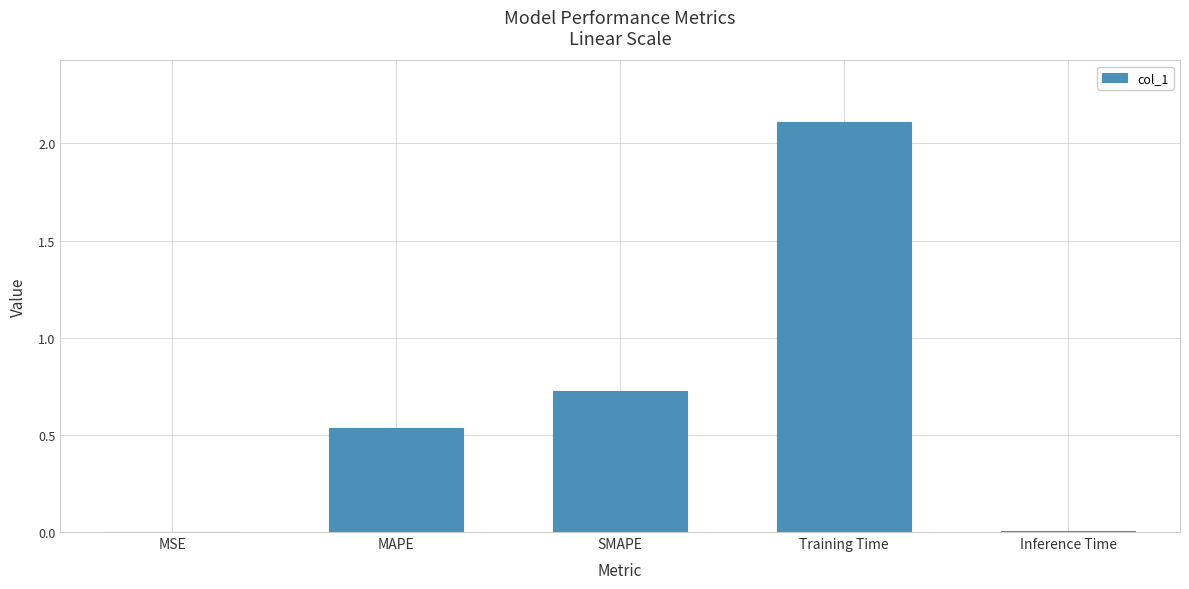

Which has a higher value, SMAPE or MSE?

SMAPE